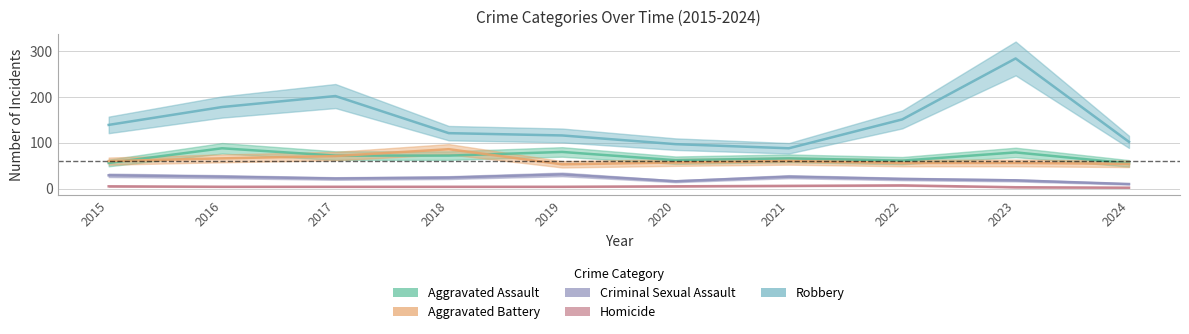

What is the sum of the Aggravated Assault values at 2021 and 2024?

121